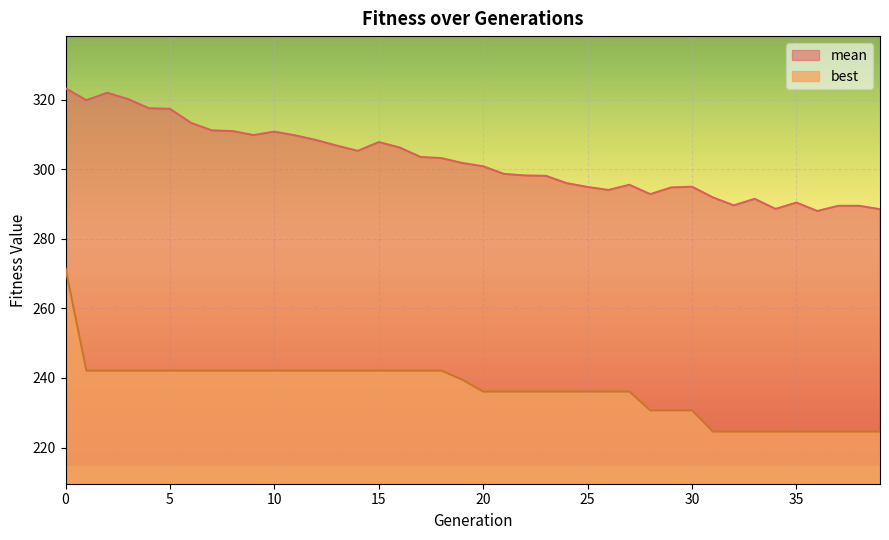

Where is the first local maximum for mean?

2